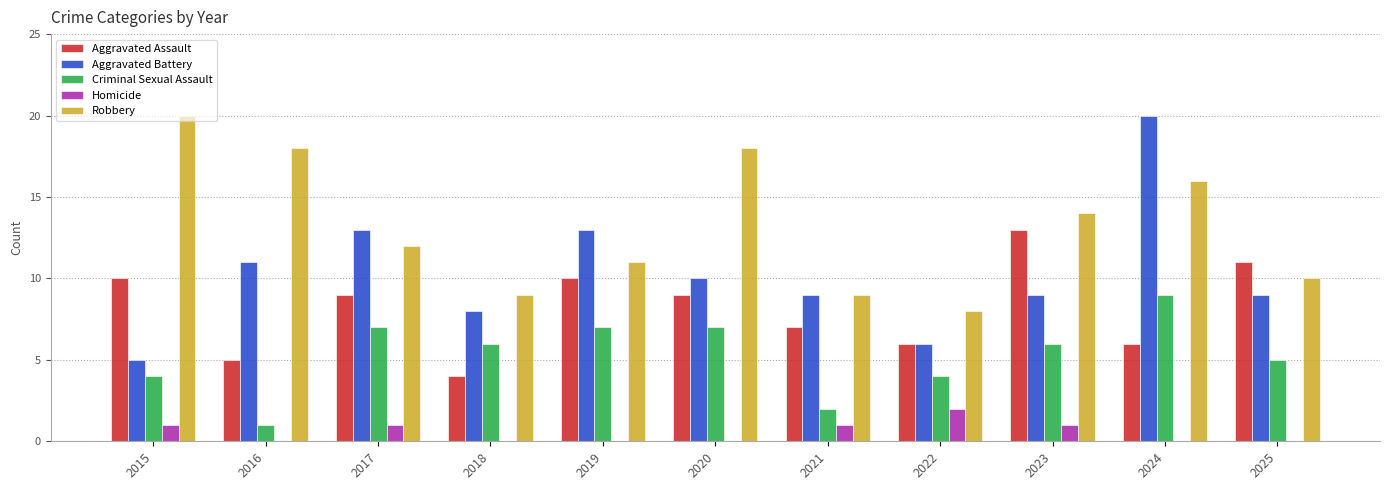

The value of Aggravated Battery at 2019 is 13. True or false?

True